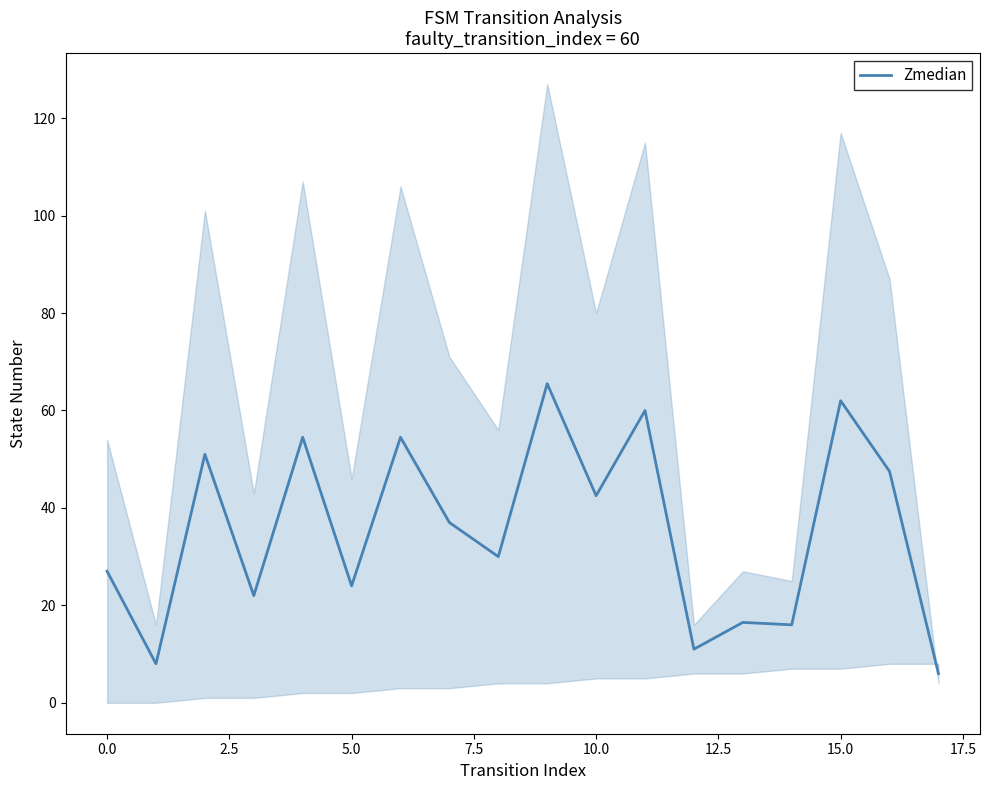

What is the maximum value shown in the chart?

65.5